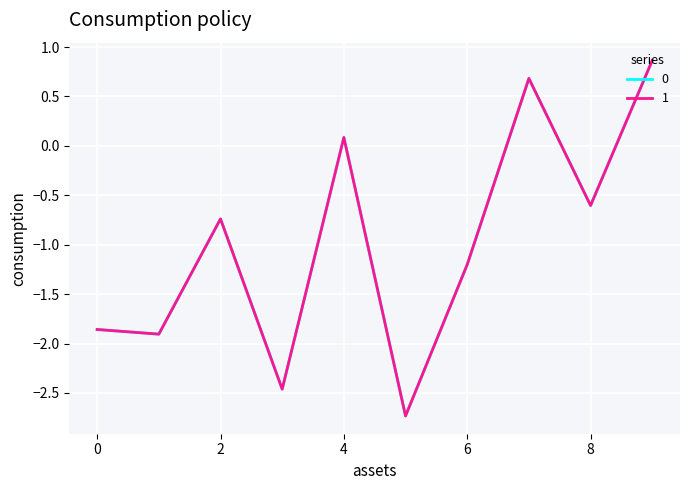

Does the chart have visible grid lines?

Yes